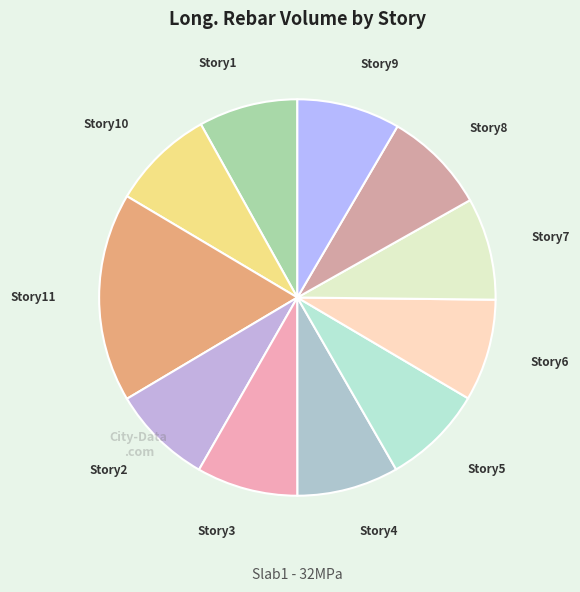

Is Story7 the majority of the pie?

No